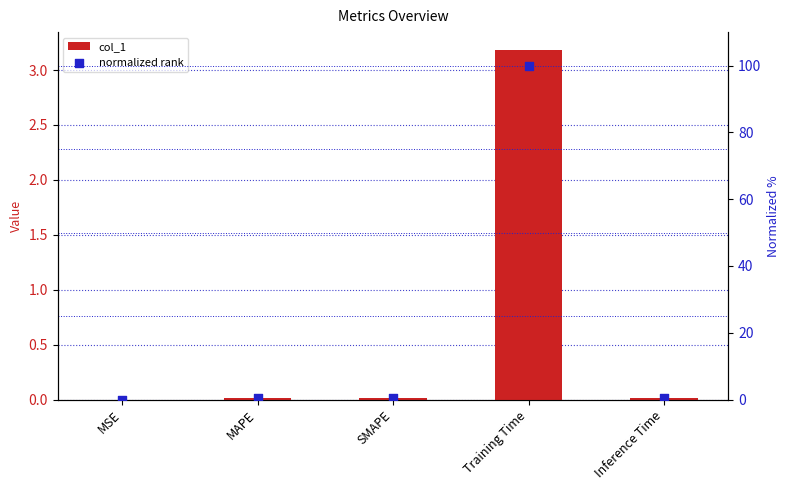

What is the total value across all series at SMAPE?

0.4